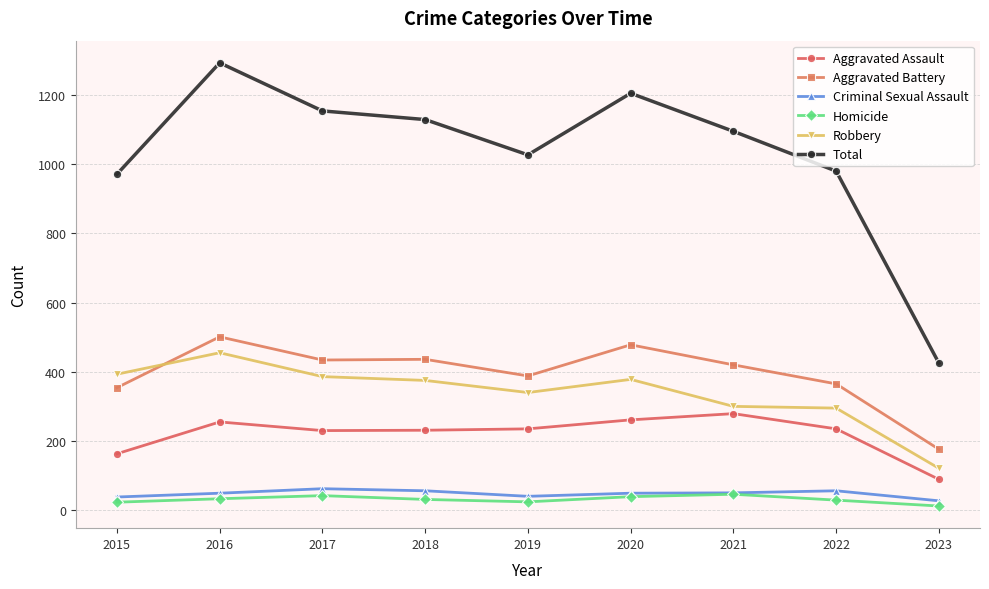

What is the average value of the Total series?

1031